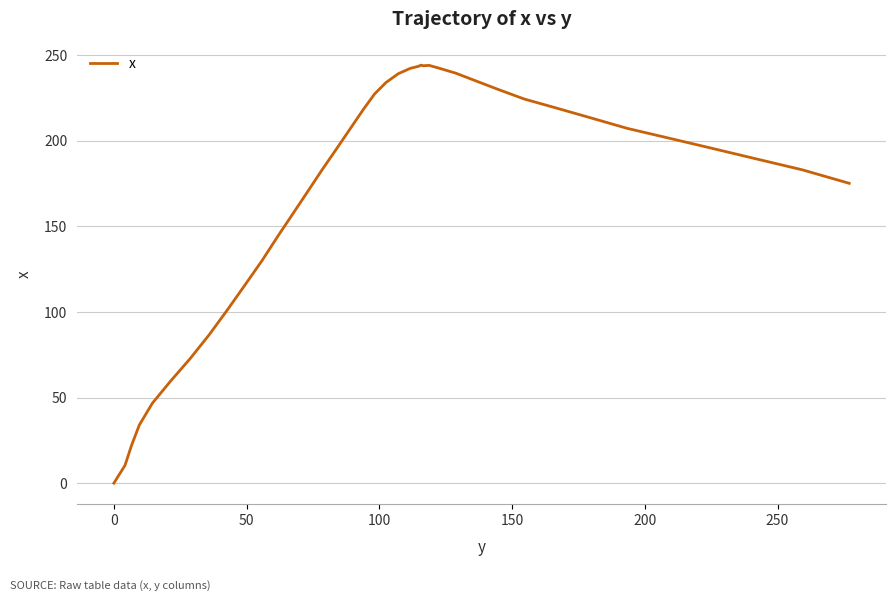

What is the difference between the maximum and minimum values?

244.2